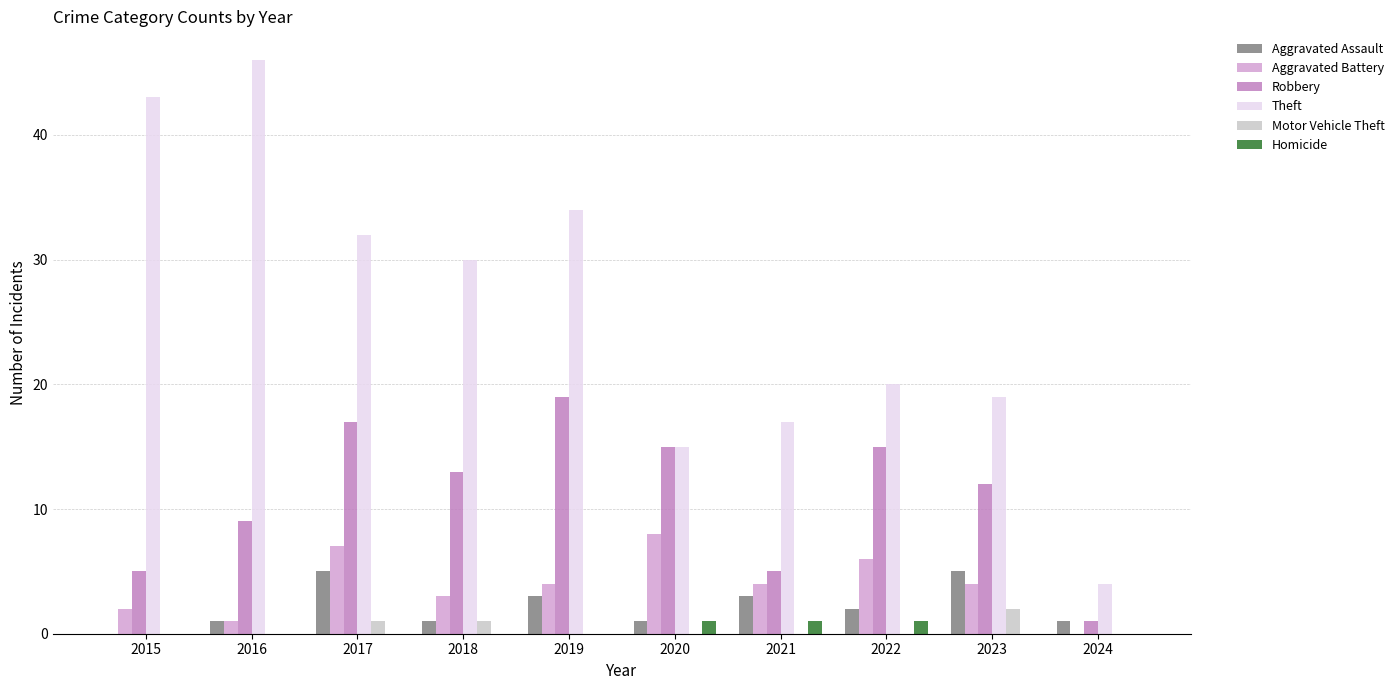

What is the average value of the Theft series?

26